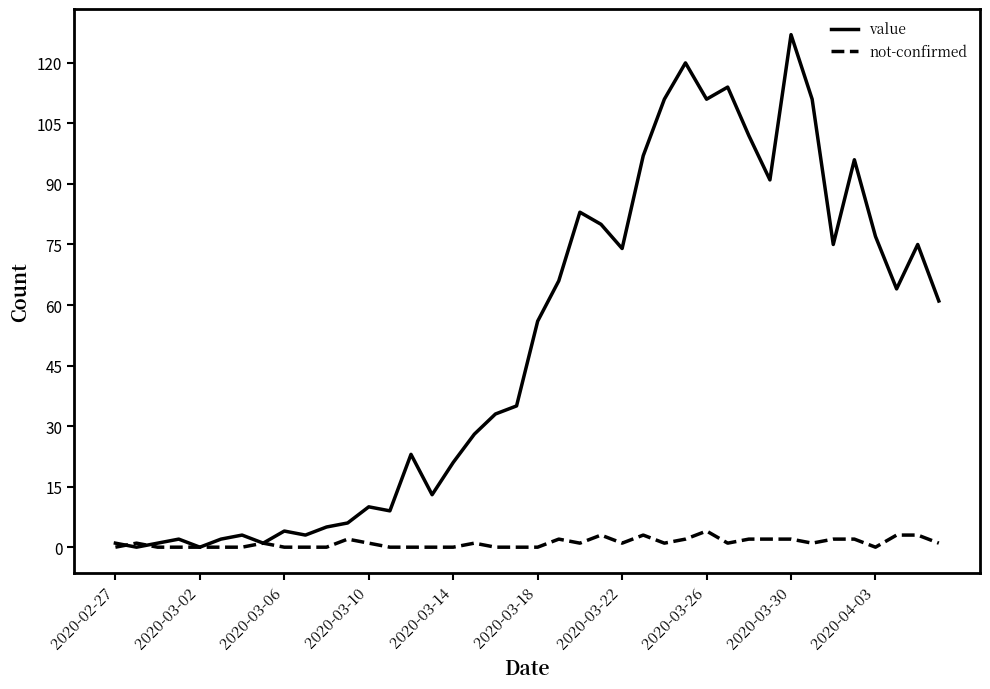

What is the greatest value displayed?

127